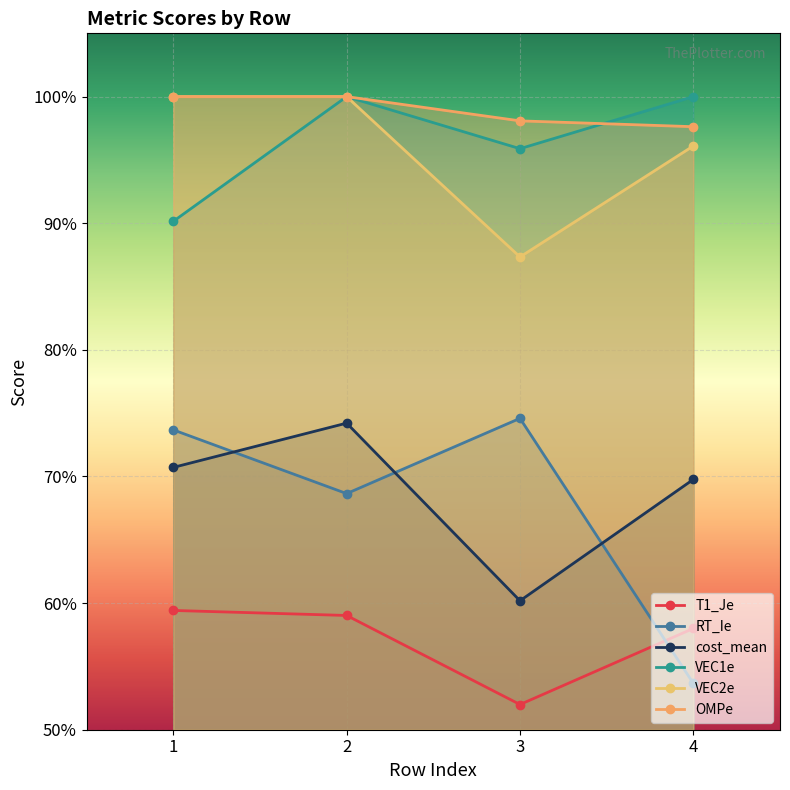

The value of OMPe at 4 is 1.6. True or false?

False